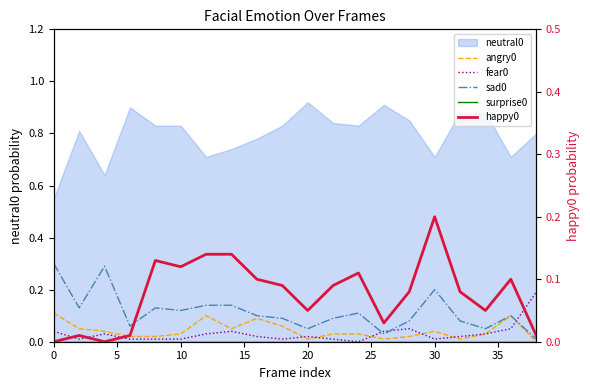

In happy0, how many points are higher than both neighbors (excluding endpoints)?

5